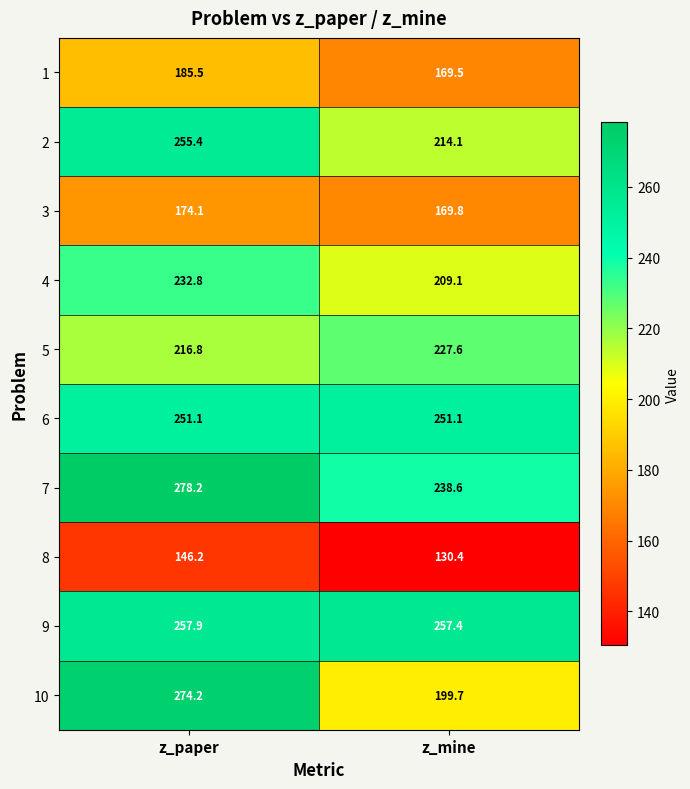

What is the greatest value displayed?

278.2